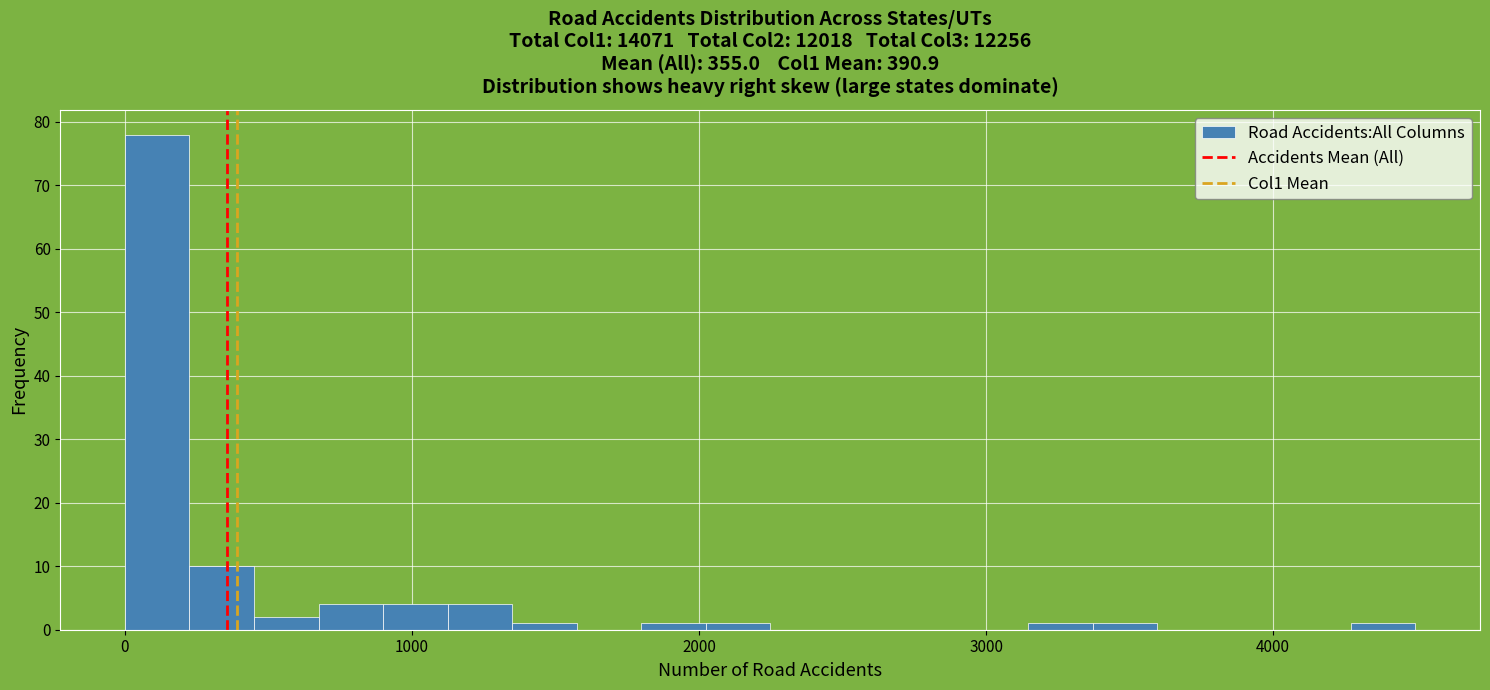

Read against the x-axis, roughly where is the centre of the tallest bar?

100